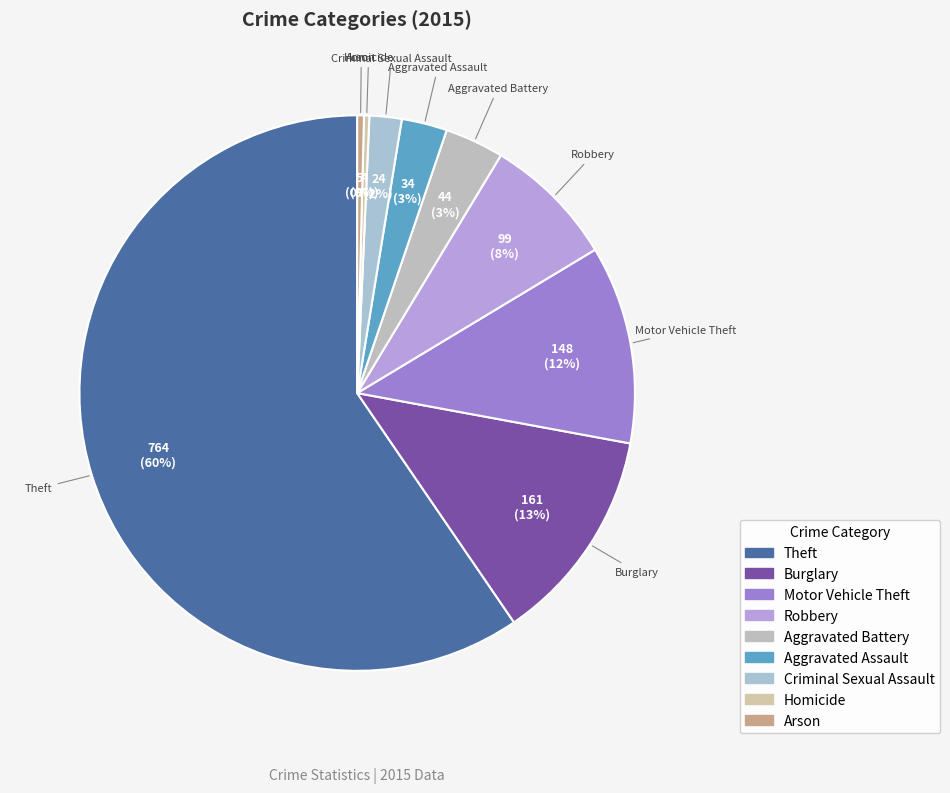

Between Criminal Sexual Assault and Arson, which is larger?

Criminal Sexual Assault